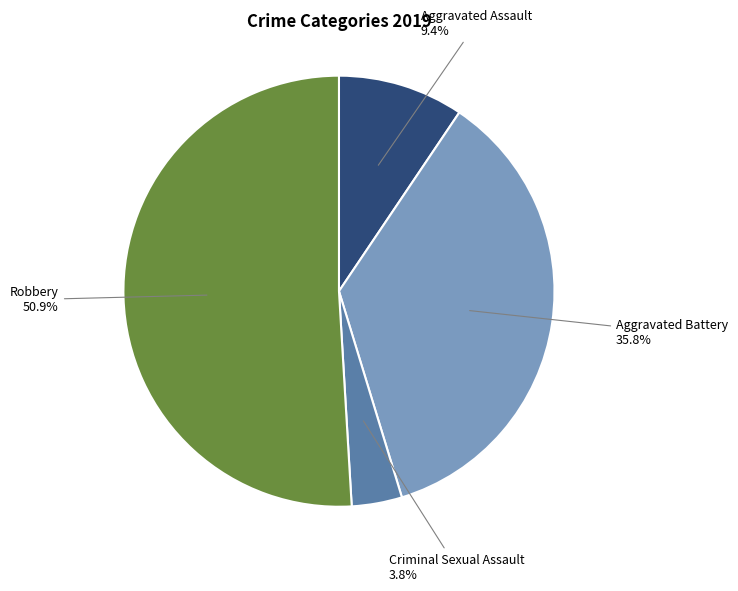

Count the number of slices in the pie.

4